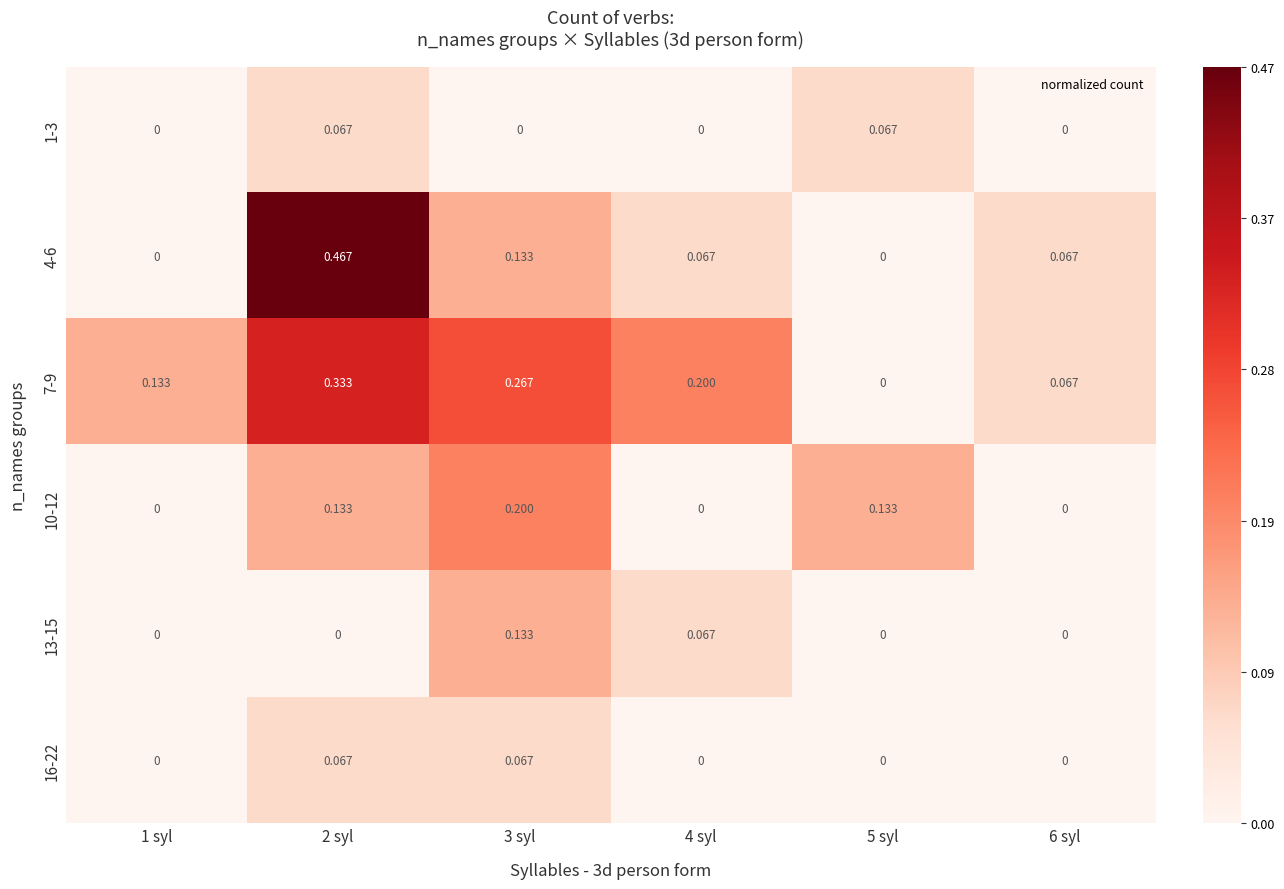

Is the value of 13-15 at 3 syl greater than the value of 16-22 at 6 syl?

Yes